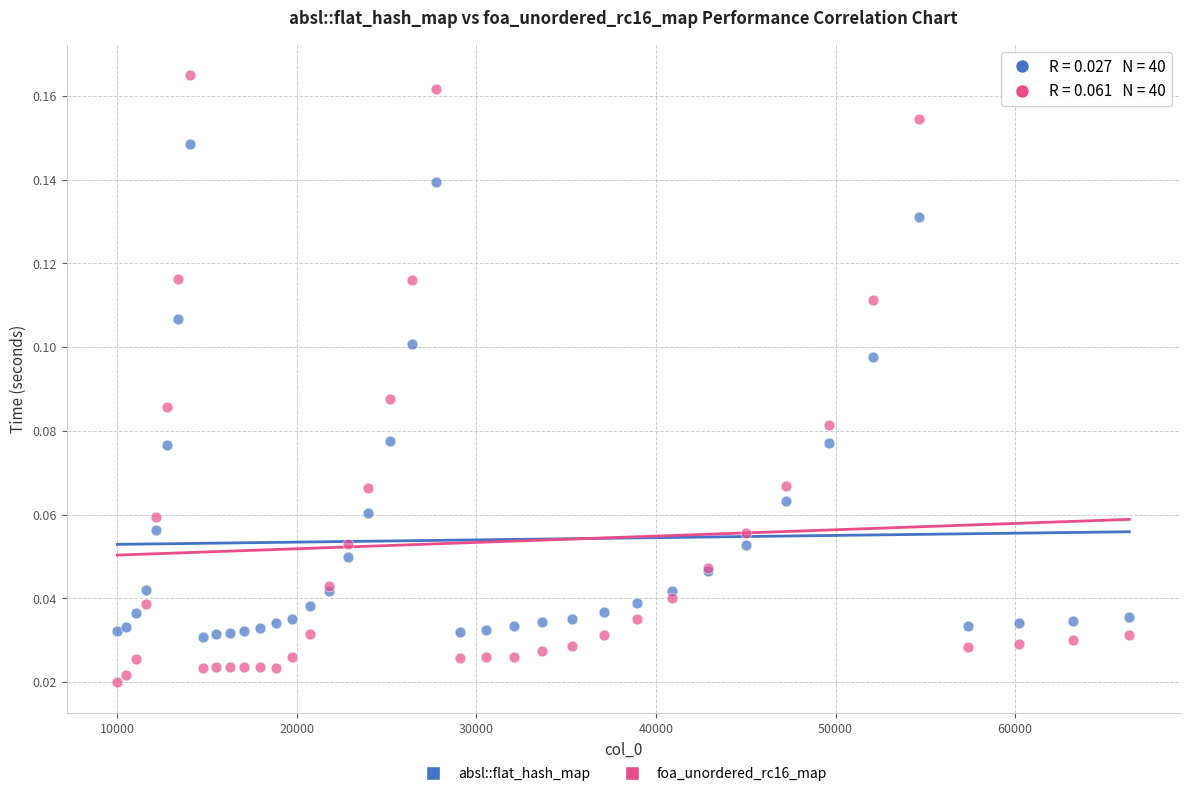

Which series reaches the maximum Y coordinate?

foa_unordered_rc16_map